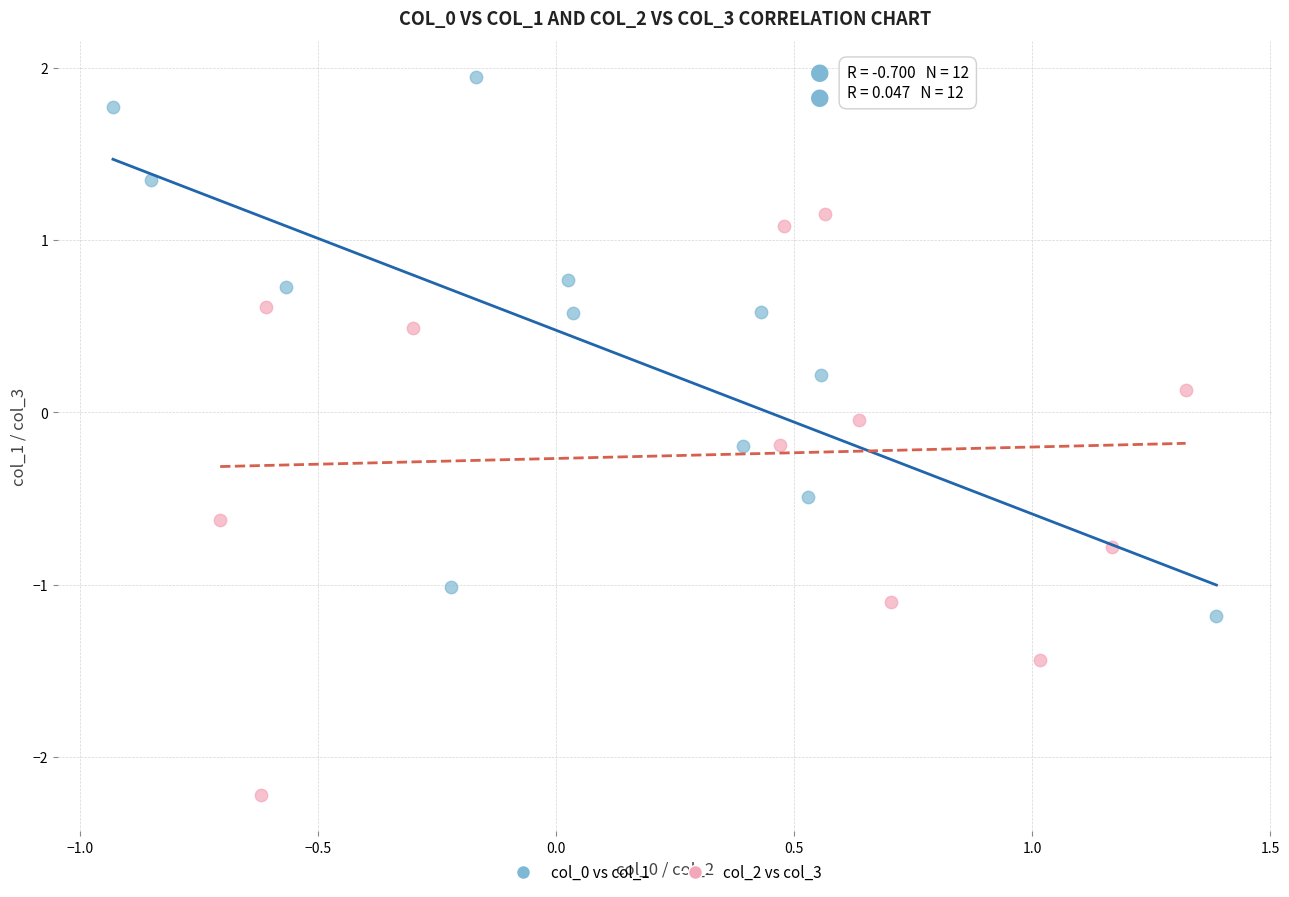

Which series reaches the minimum Y coordinate?

col_2 vs col_3